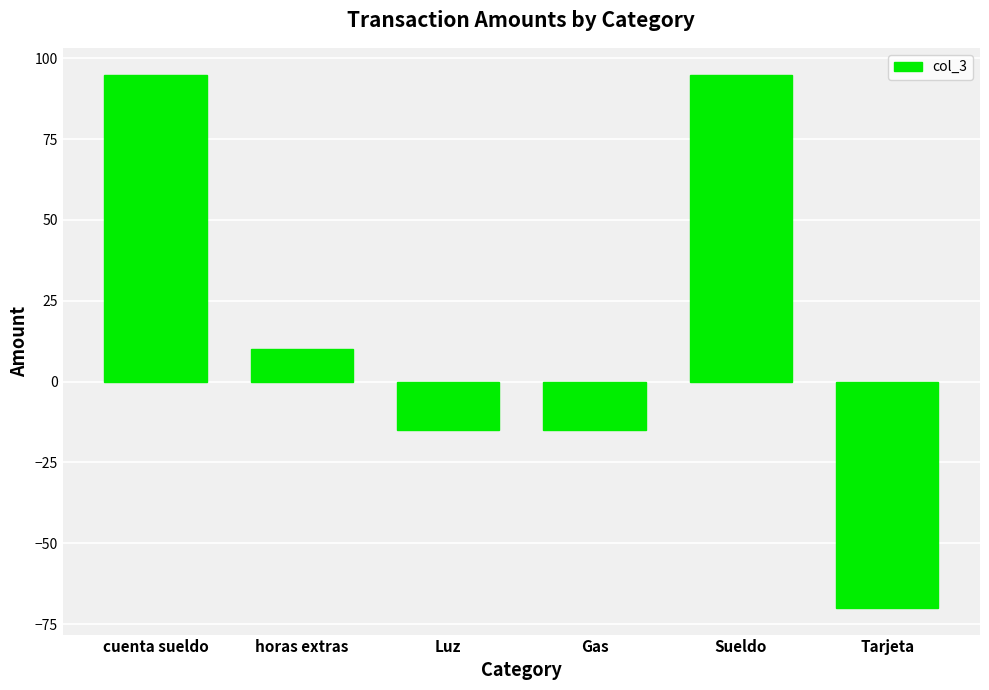

What is the sum of all values?

100